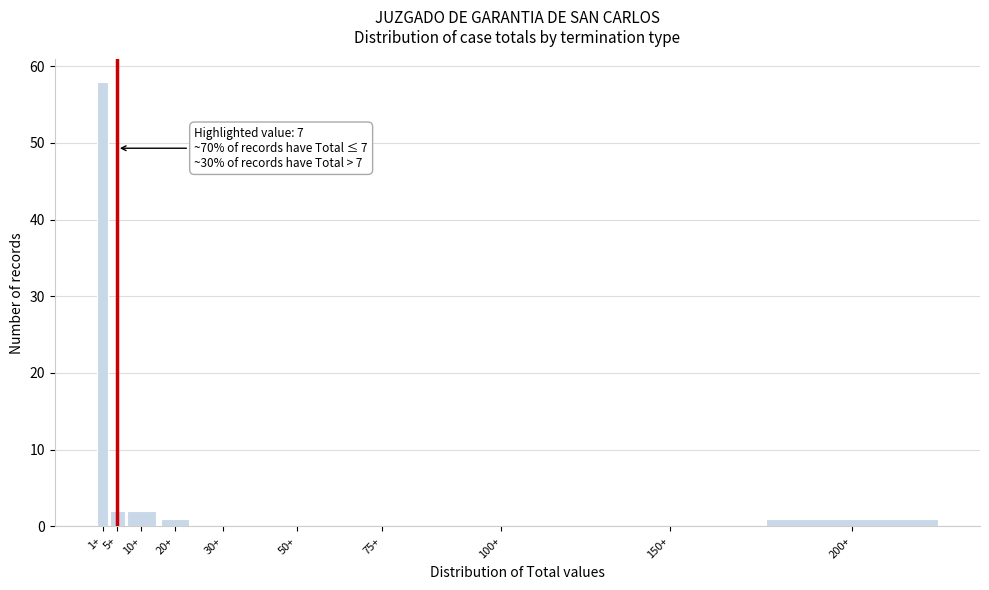

Reading right to left, list all the values displayed in this chart.

200+=1	150+=0	100+=0	75+=0	50+=0	30+=0	20+=1	10+=2	5+=2	1+=58